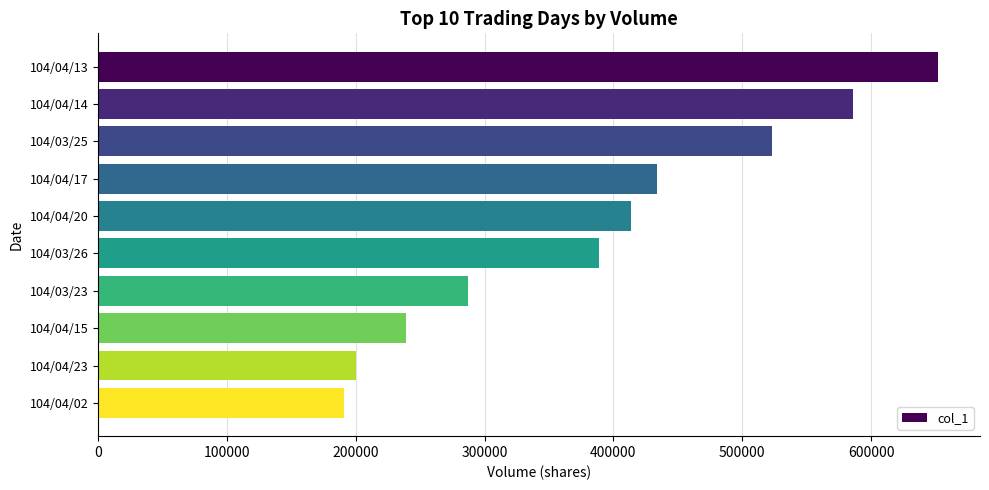

Count the number of categories in the chart.

10